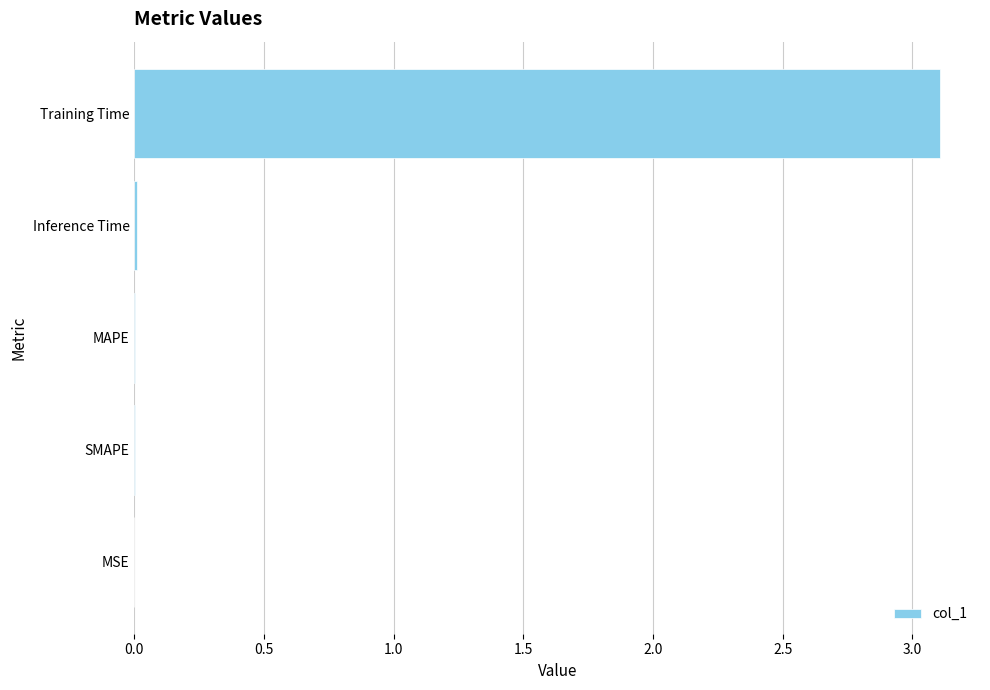

Does the chart contain stacked bars?

No